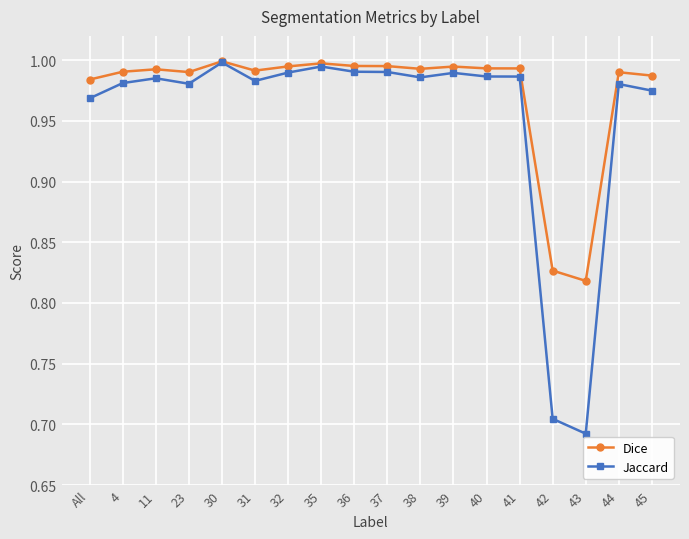

Where is Dice nearest to the value 0?

43